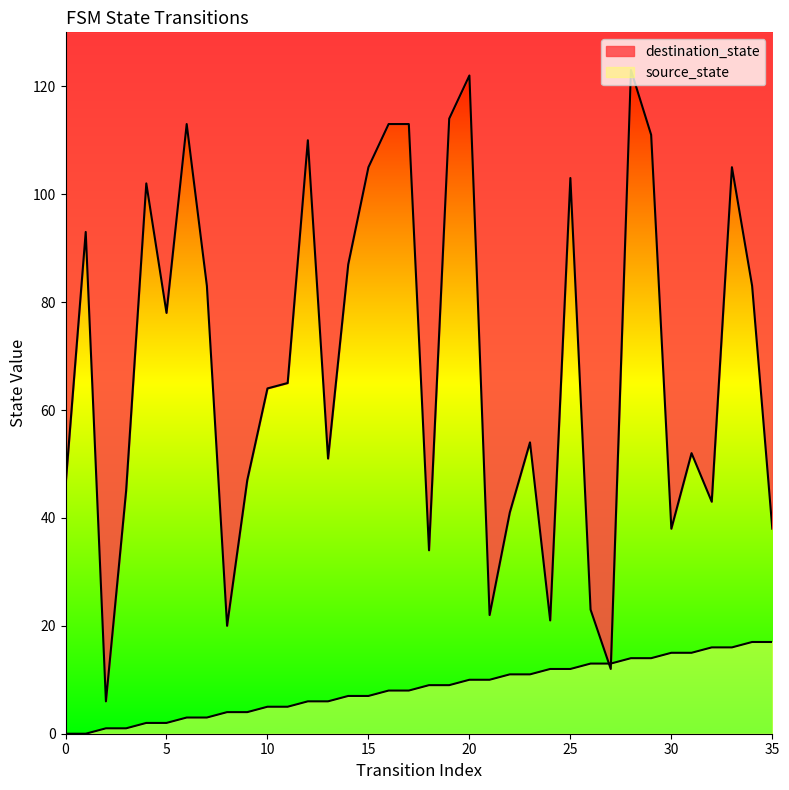

How many data points in source_state are less than 9?

18